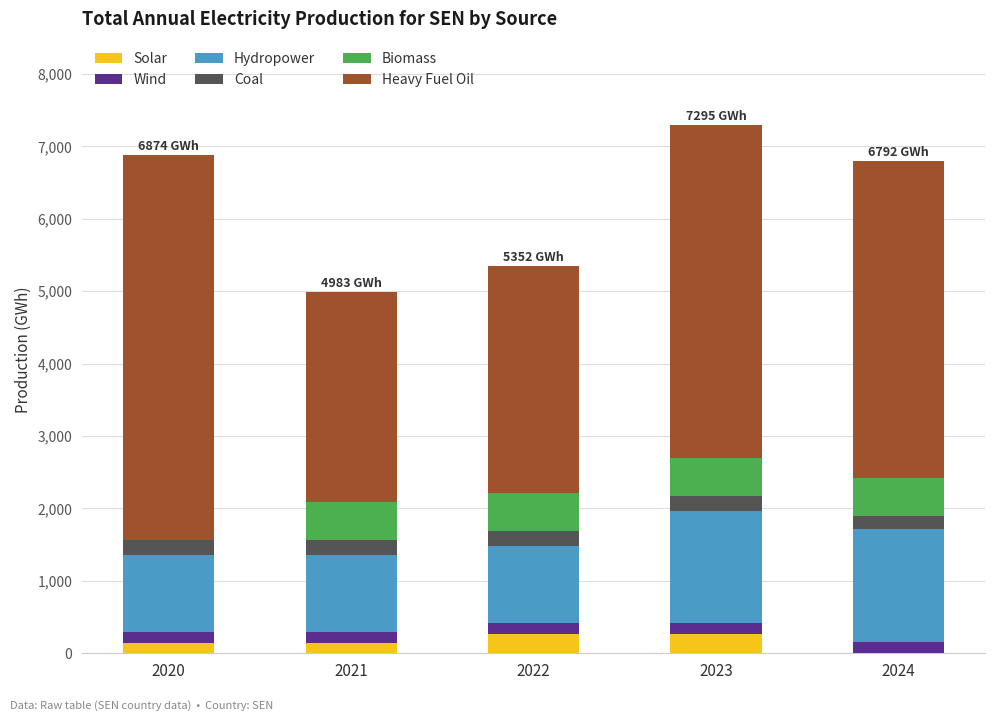

What is the maximum value for Solar?

263.2